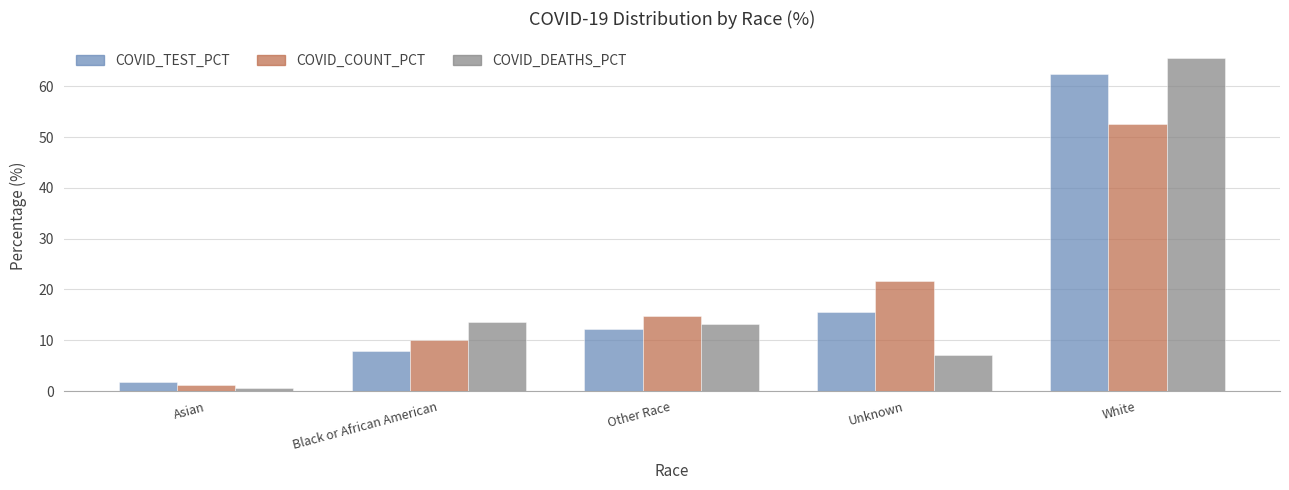

Reading left to right, extract all data points from this chart.

COVID_TEST_PCT: Asian=1.7	Black or African American=7.9	Other Race=12.3	Unknown=15.6	White=62.5
COVID_COUNT_PCT: Asian=1.1	Black or African American=10.0	Other Race=14.7	Unknown=21.6	White=52.6
COVID_DEATHS_PCT: Asian=0.5	Black or African American=13.7	Other Race=13.2	Unknown=7.1	White=65.6